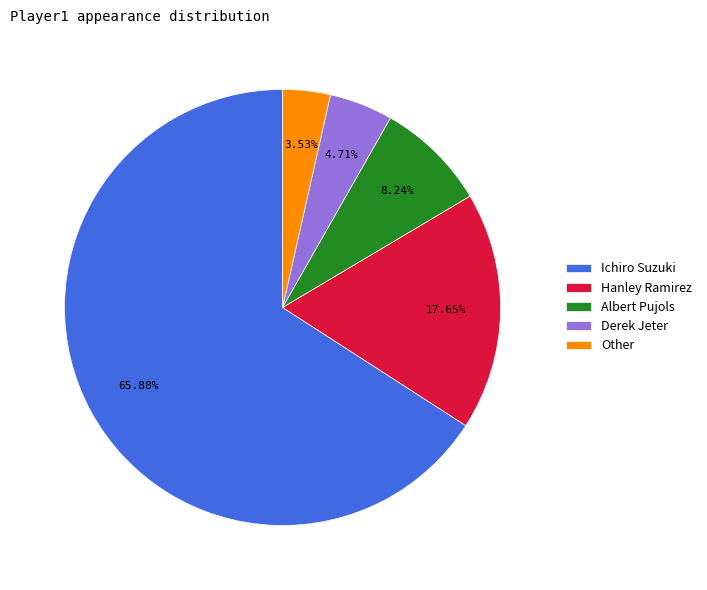

What portion of the pie excludes Other?

96.5%